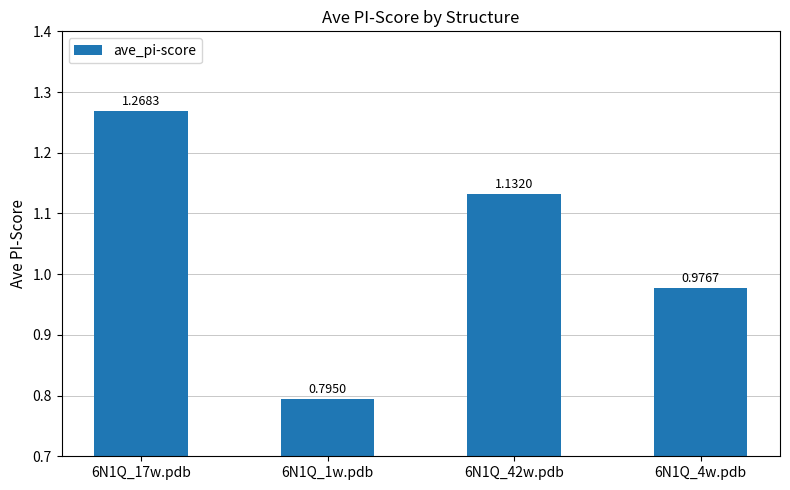

What is the change in value from 6N1Q_17w.pdb to 6N1Q_1w.pdb?

-0.5